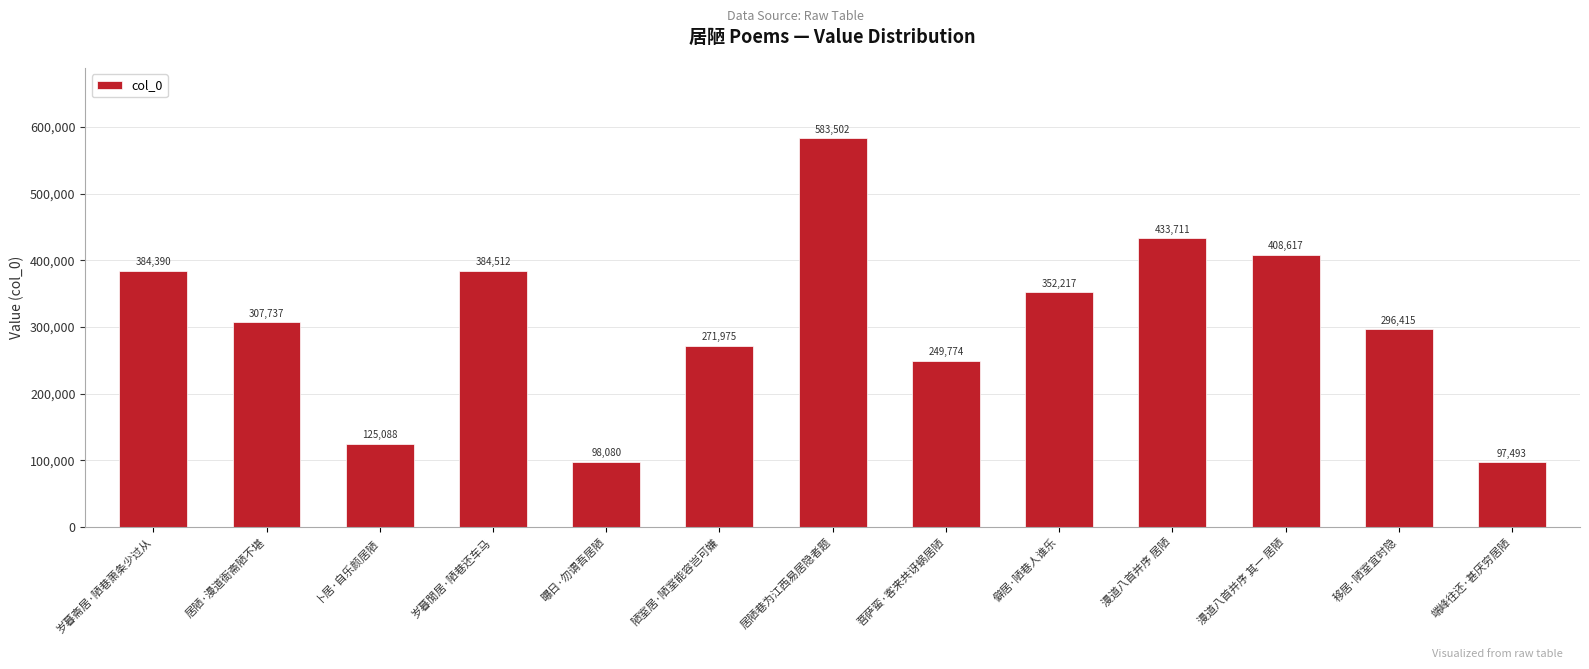

What is the sum of the values at 菩萨蛮·客来共讶蜗居陋 and 陋室居·陋室能容岂可嫌?

521749